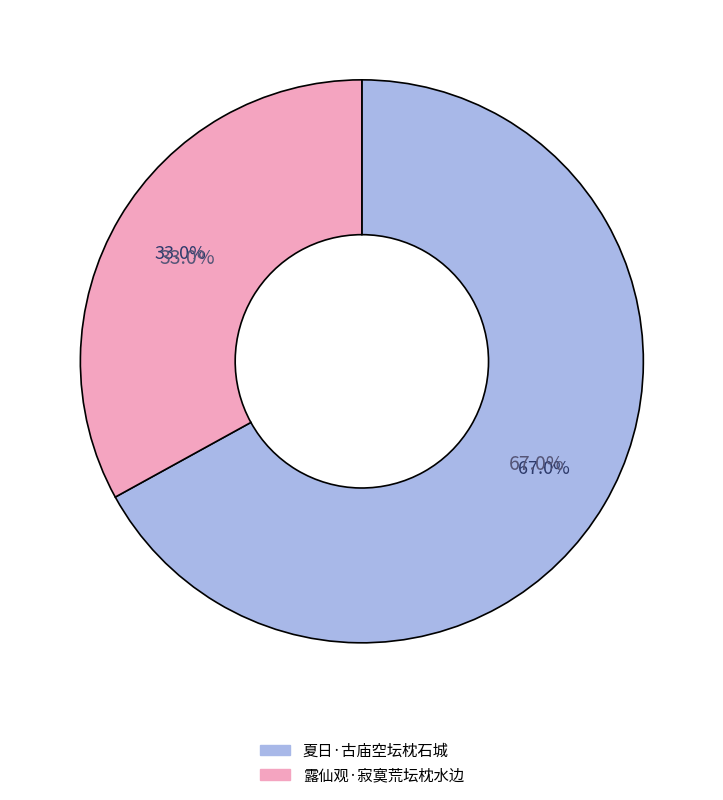

How much of the chart is everything except 夏日·古庙空坛枕石城?

33.0%